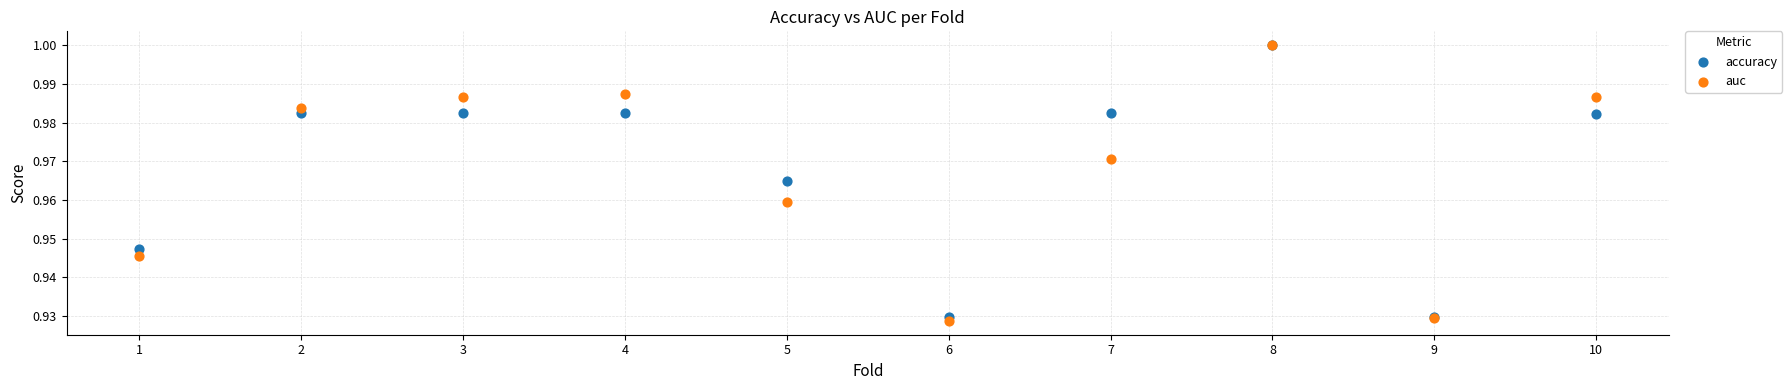

What are all the series names shown in the legend?

accuracy, auc